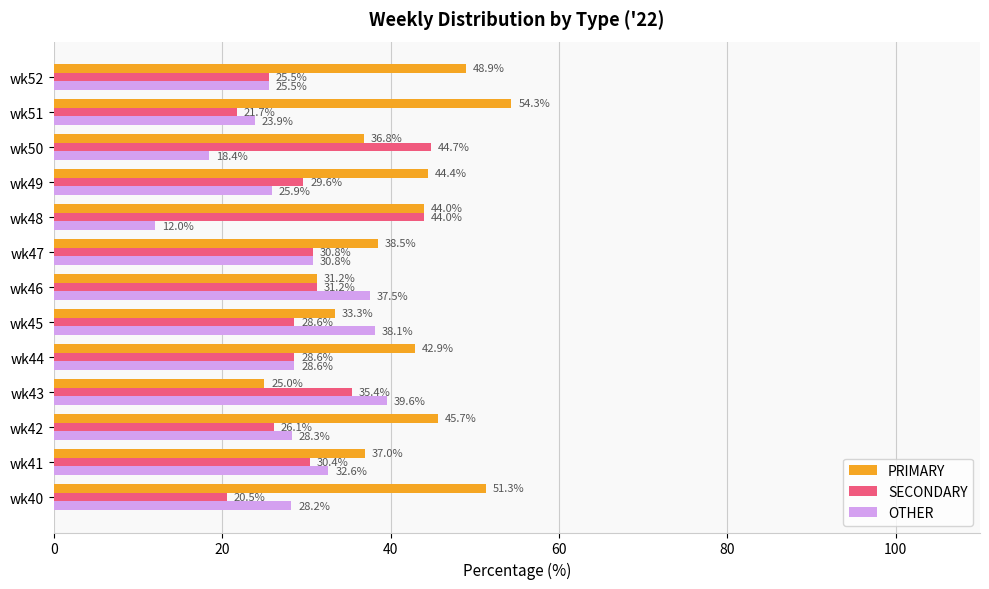

What is the difference between the maximum and second lowest values in the SECONDARY series?

23.0